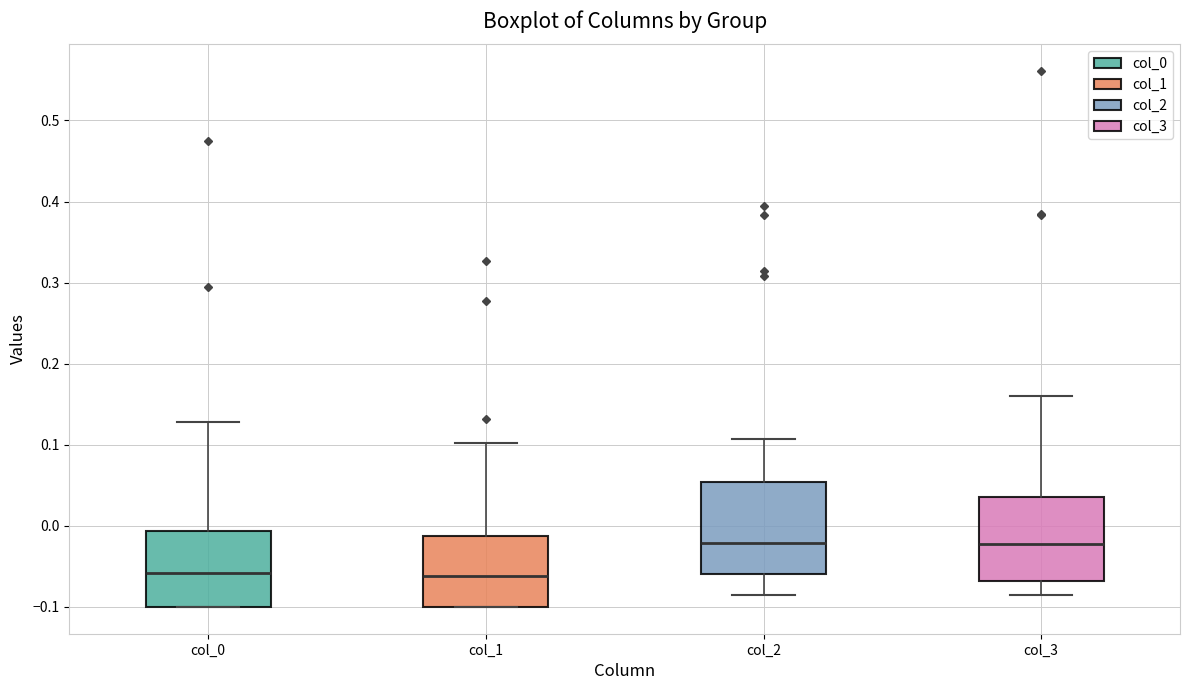

Where is the upper edge of the box for col_0 on the y-axis? The values are not printed on the chart, so give them approximately, as read against the axis.

-0.01